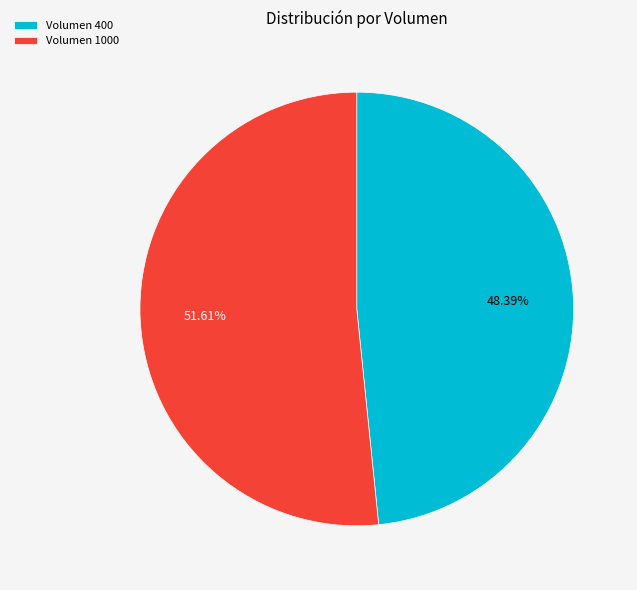

Is Volumen 1000 the majority of the pie?

Yes